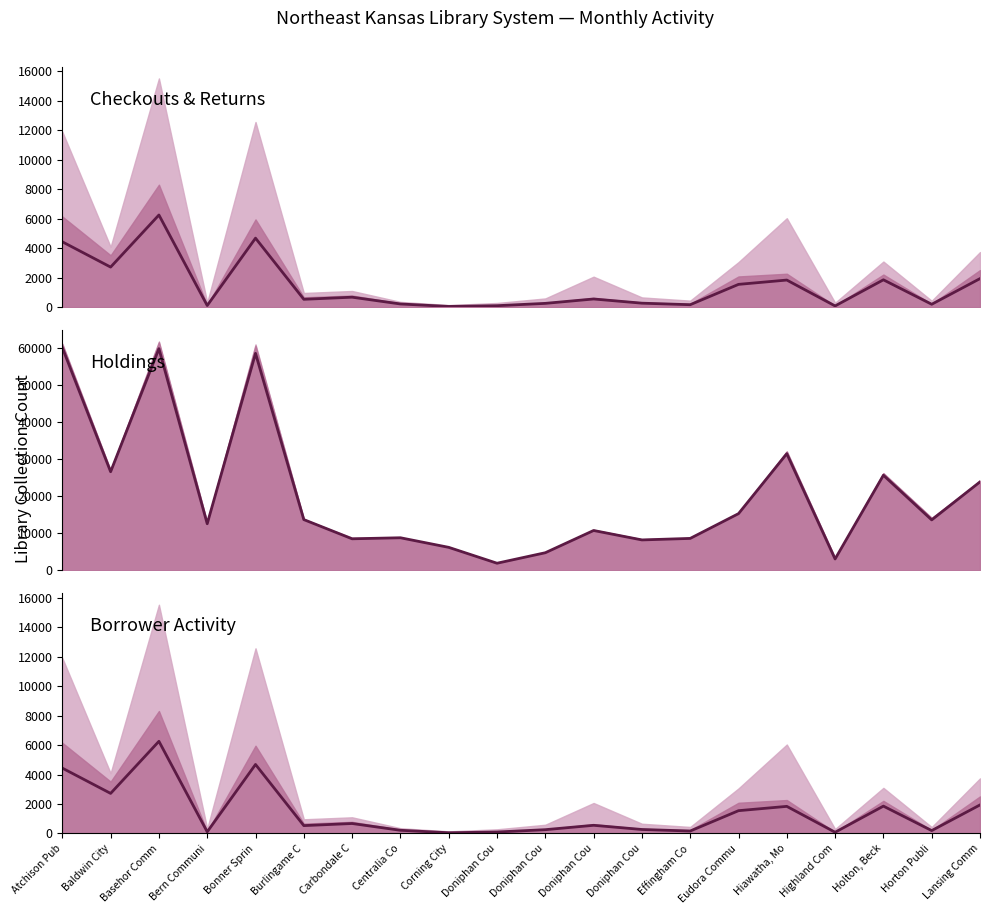

Which series has the largest total across all categories?

TOTAL_HOLDINGS